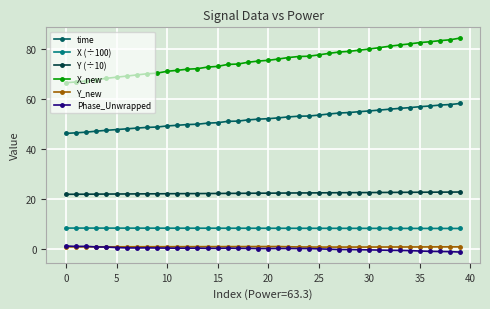

What is the lowest value of the X (÷100) series?

8.2